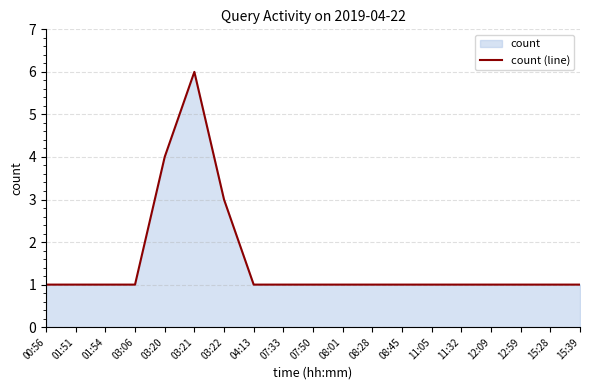

What is the minimum value shown in the chart?

1